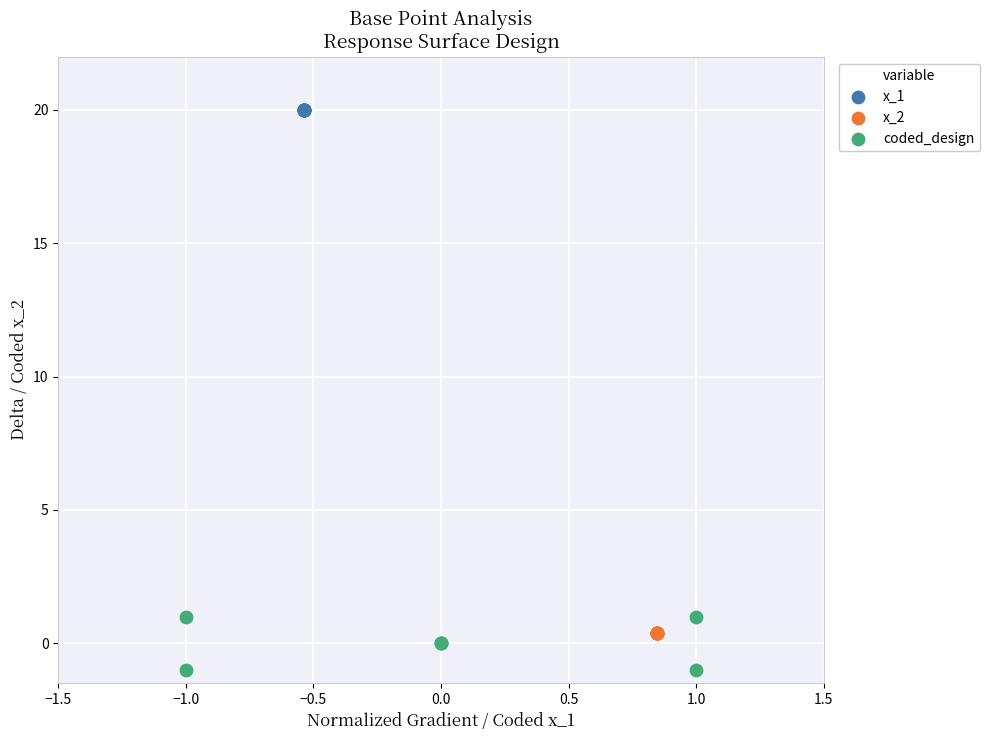

Which series reaches the minimum Y coordinate?

coded_design